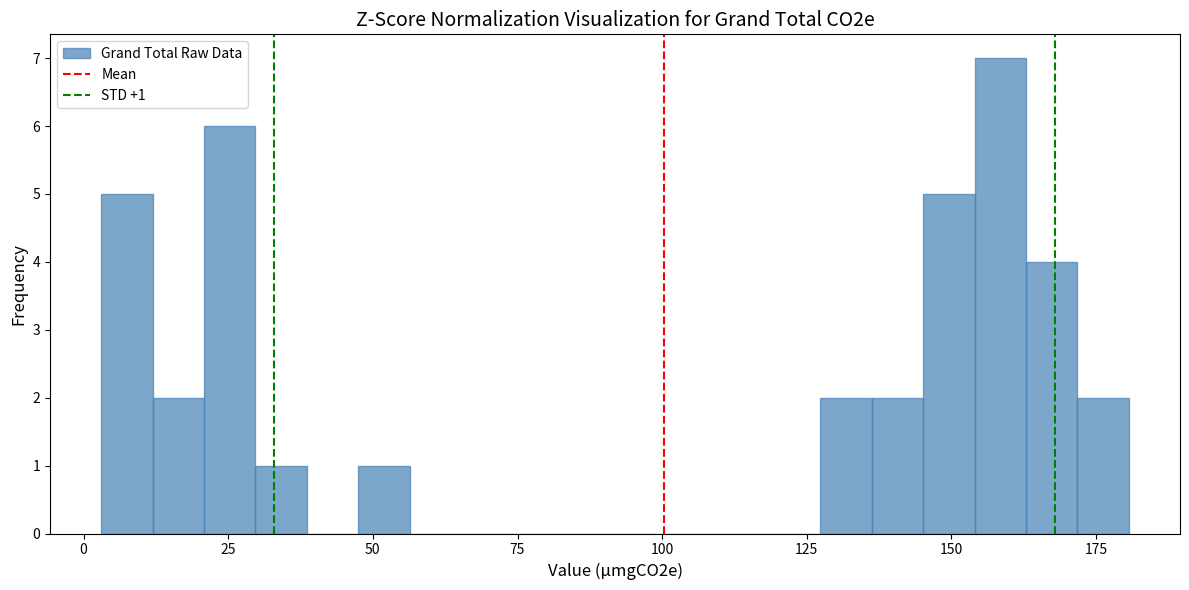

Around what value on the x-axis is the tallest bar? Give the approximate position of its centre, as read against the axis.

160